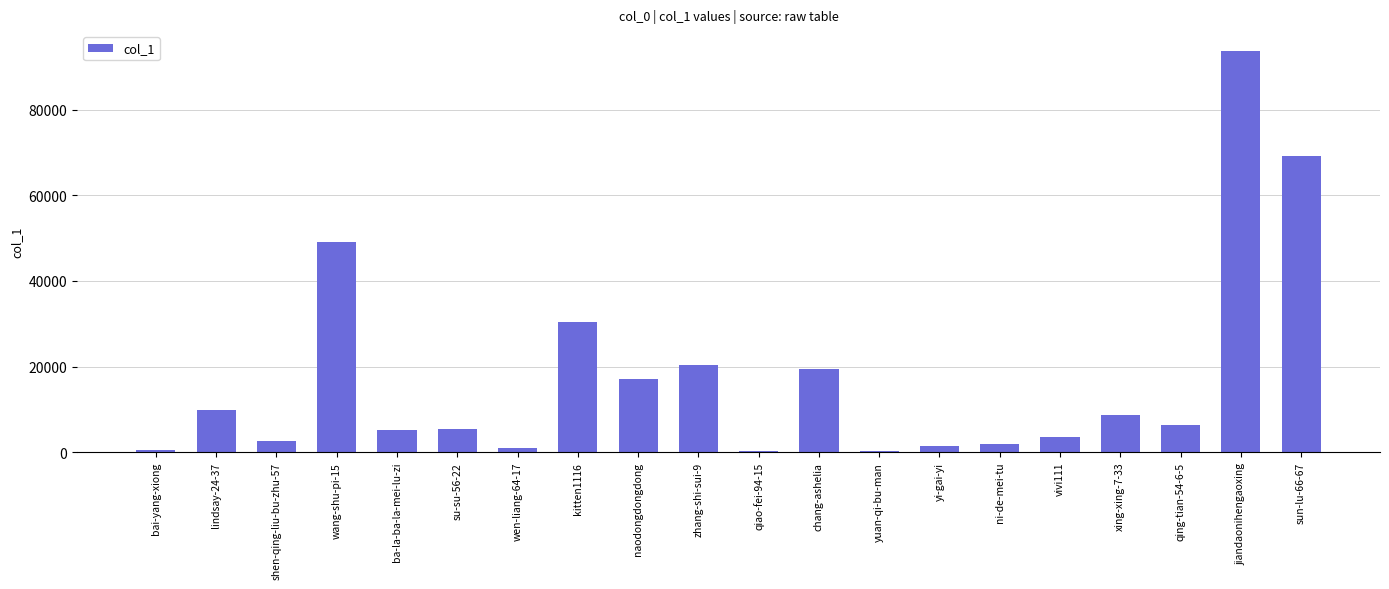

What is the ratio of the value at jiandaonihengaoxing to the value at naodongdongdong?

5.5